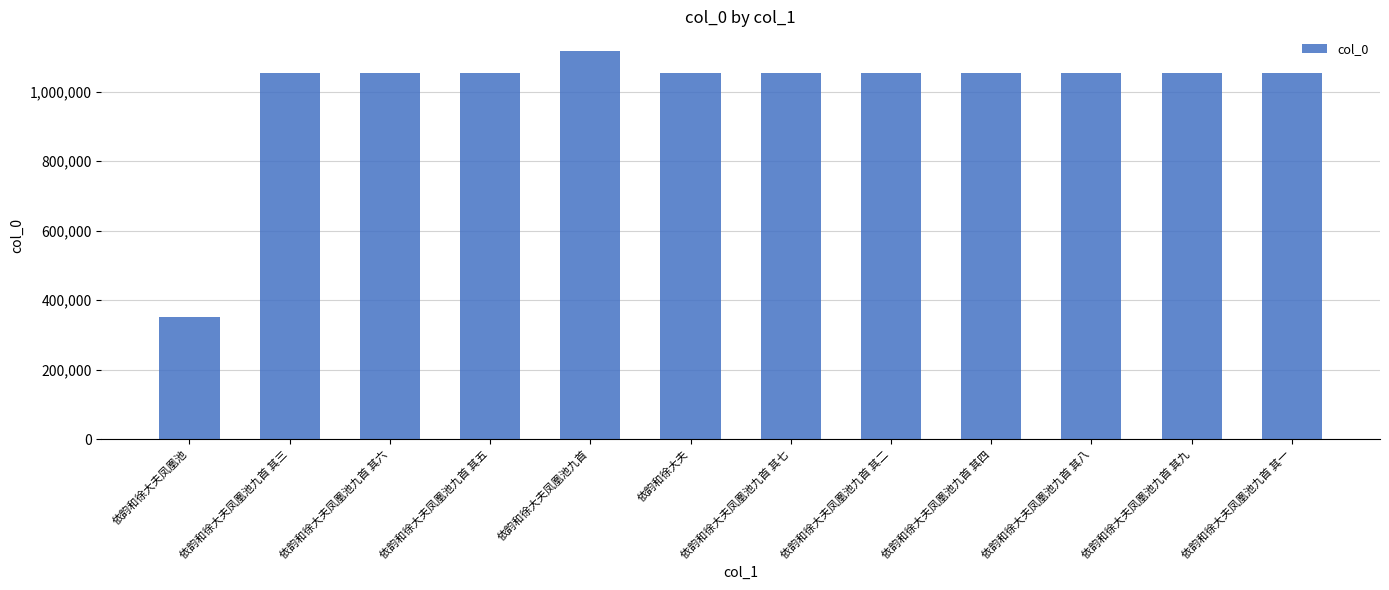

What is the smallest value displayed?

351218